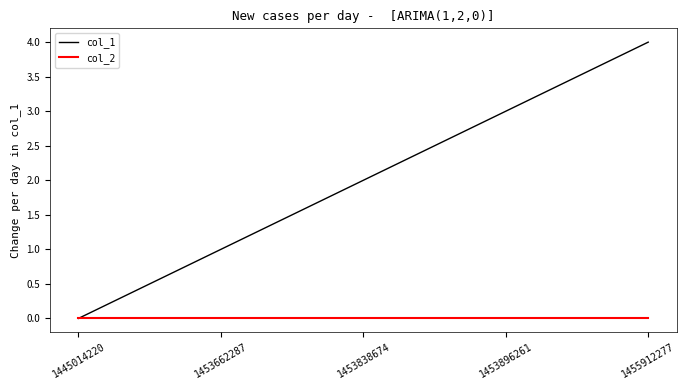

What is the maximum value shown in the chart?

4